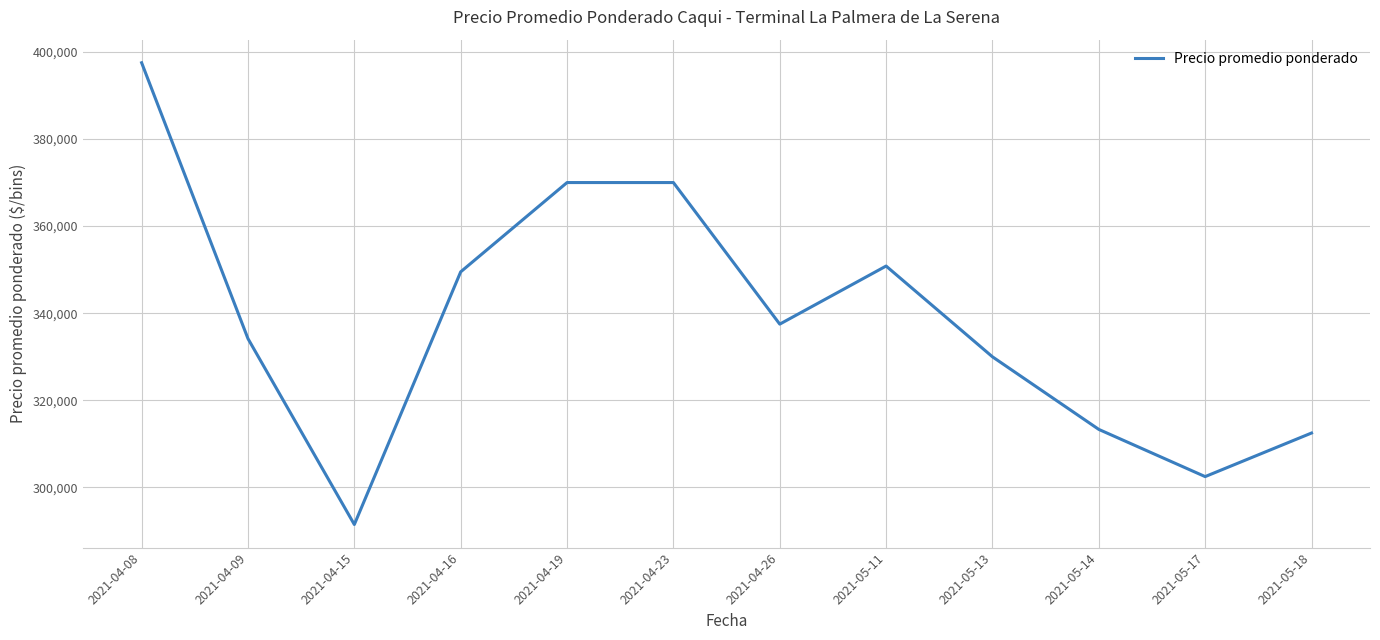

What is the difference between the second highest and second lowest values?

67500.0